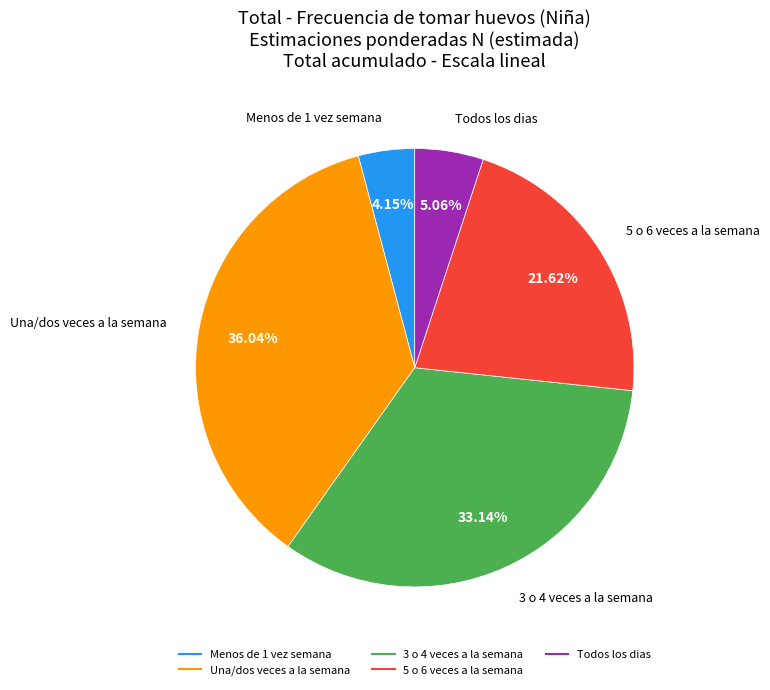

What percentage is the Una/dos veces a la semana slice, to the nearest percent?

36%